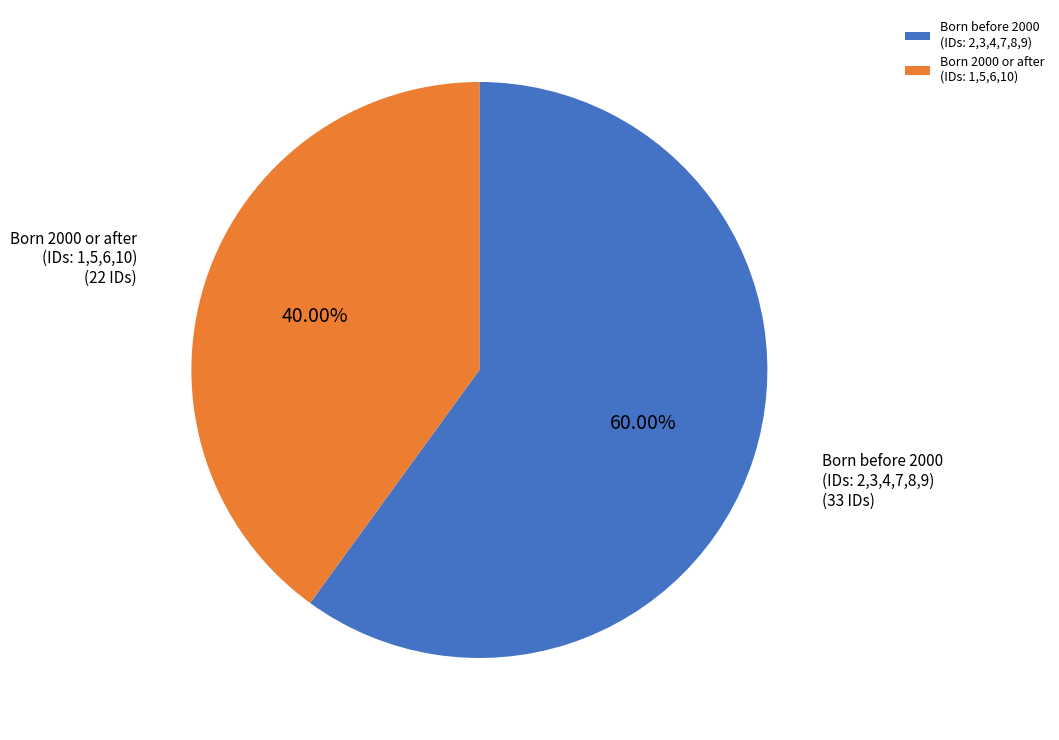

Is the sum of Born 2000 or after (IDs: 1,5,6,10) and Born before 2000 (IDs: 2,3,4,7,8,9) greater than half?

Yes